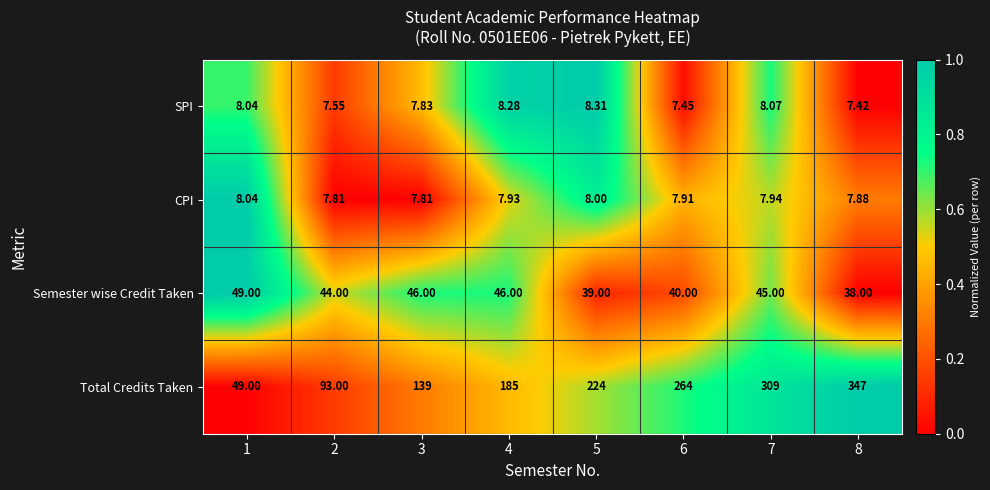

Count the number of categories in the chart.

8